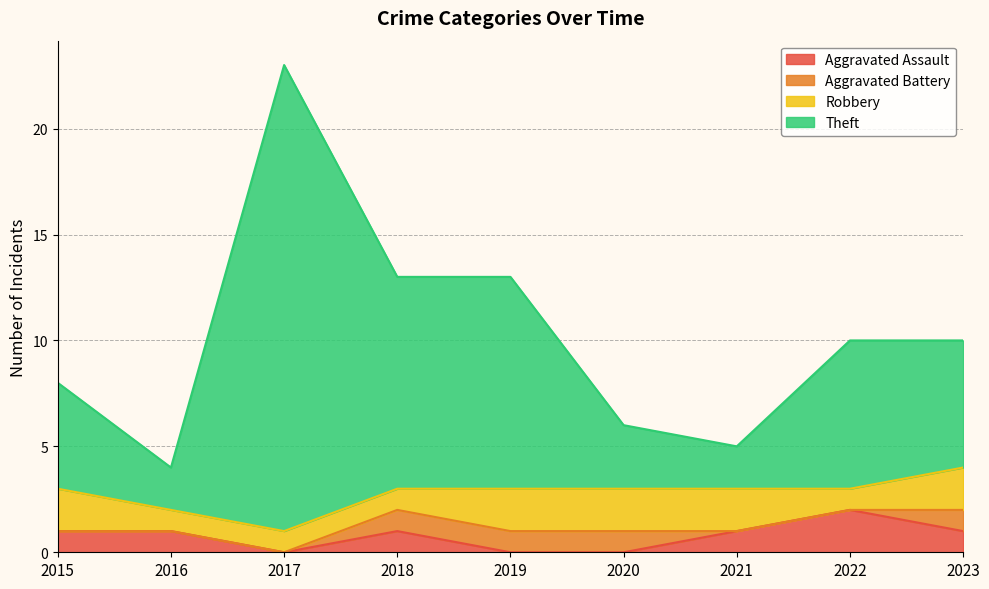

The value of Theft at 2015 is 8. True or false?

True